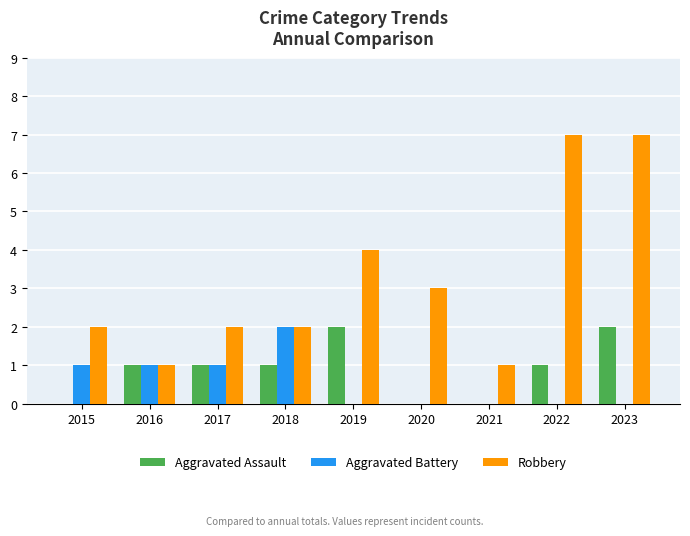

Reading left to right, extract all data points from this chart.

Aggravated Assault: 0	1	1	1	2	0	0	1	2
Aggravated Battery: 1	1	1	2	0	0	0	0	0
Robbery: 2	1	2	2	4	3	1	7	7